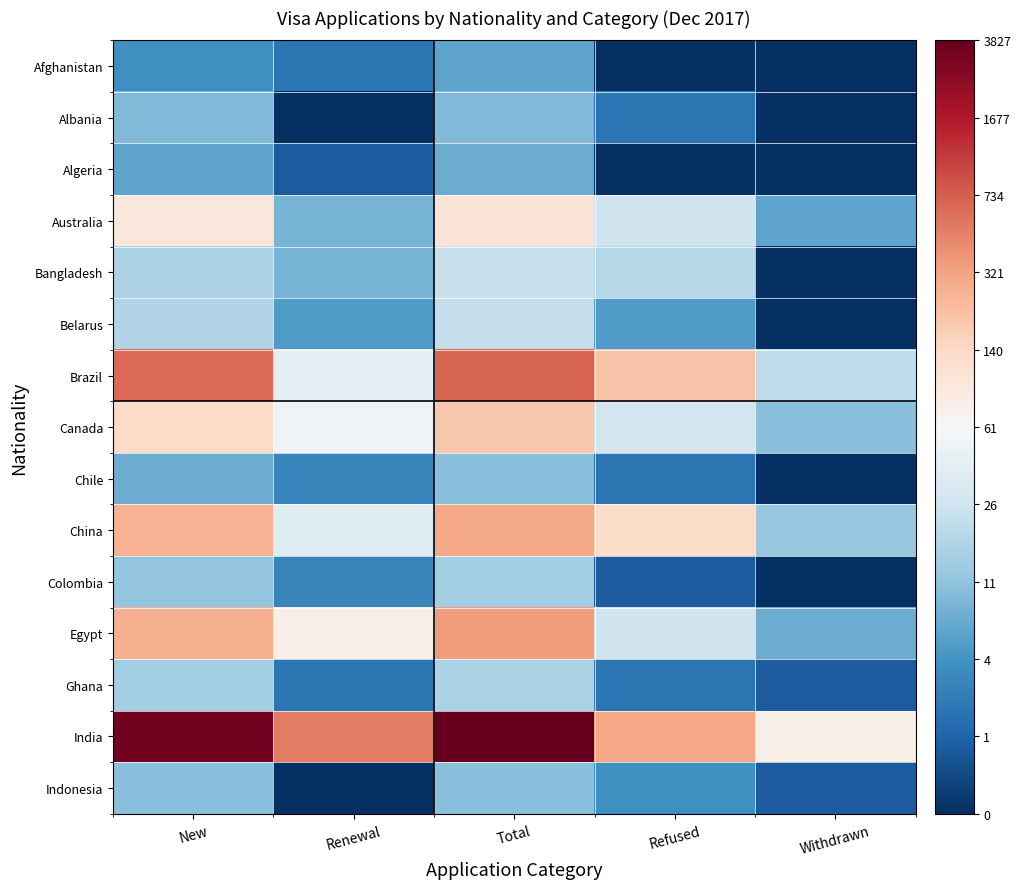

At New, list the series in order from largest to smallest.

India, Brazil, Egypt, China, Canada, Australia, Belarus, Bangladesh, Ghana, Colombia, Indonesia, Albania, Chile, Algeria, Afghanistan